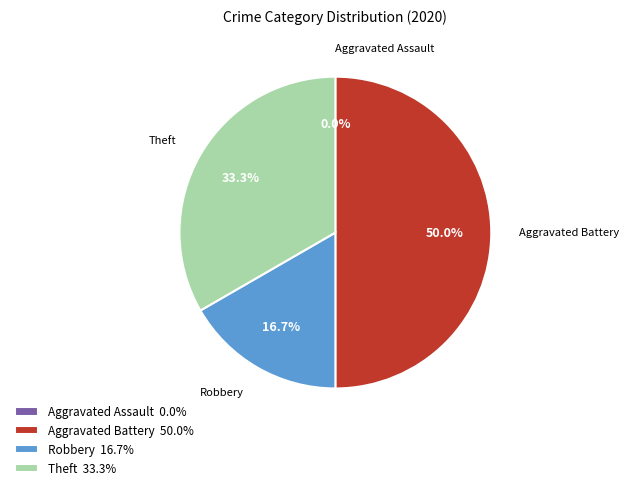

Which slice is the largest?

Aggravated Battery